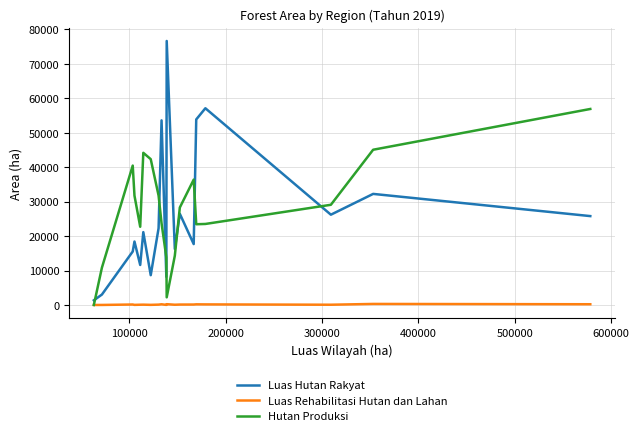

Which series has the largest range (max minus min)?

Luas Hutan Rakyat